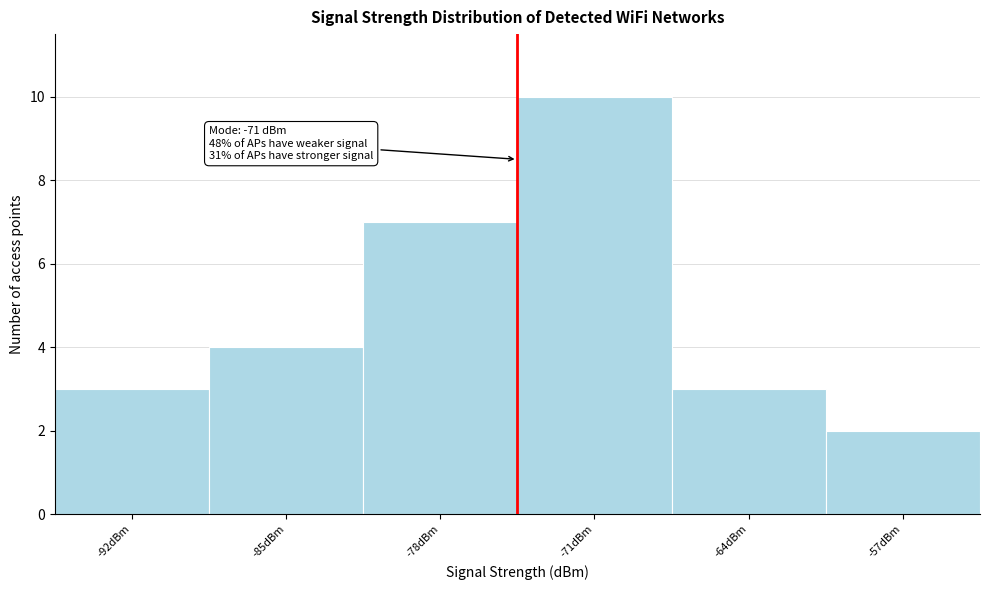

Reading left to right, extract all data points from this chart.

-92dBm=3	-85dBm=4	-78dBm=7	-71dBm=10	-64dBm=3	-57dBm=2